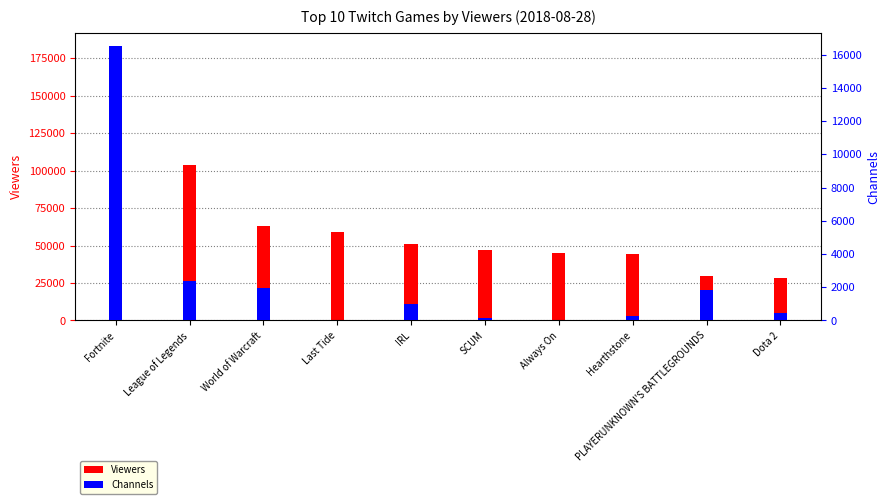

What is the difference between the Viewers values at IRL and Dota 2?

22752